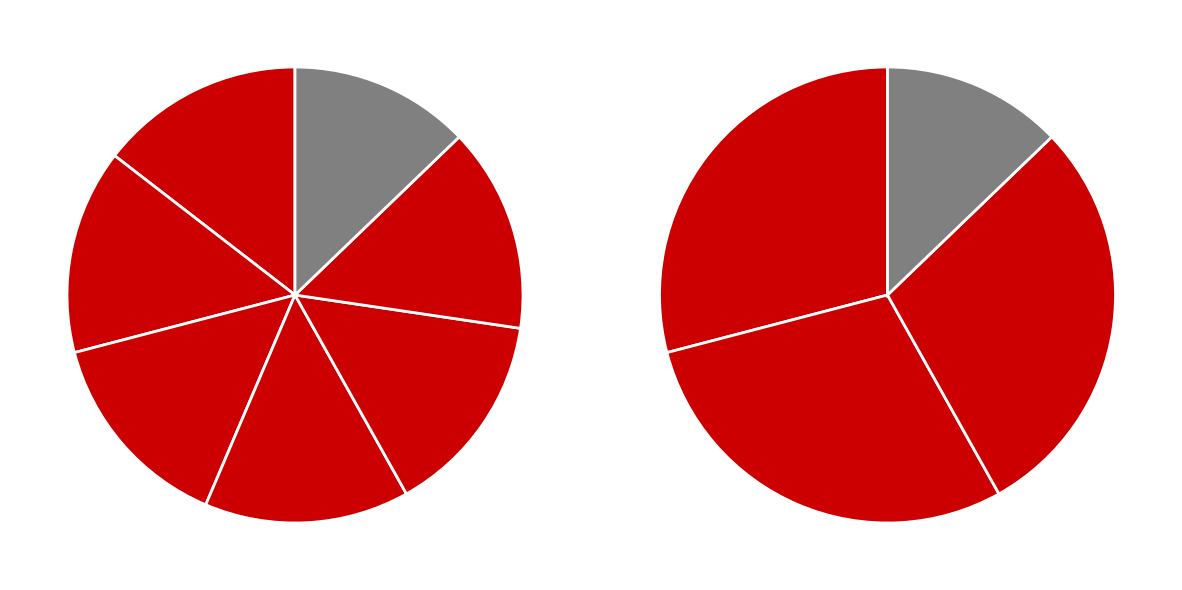

Is it true that 0 is 1% of the pie?

False